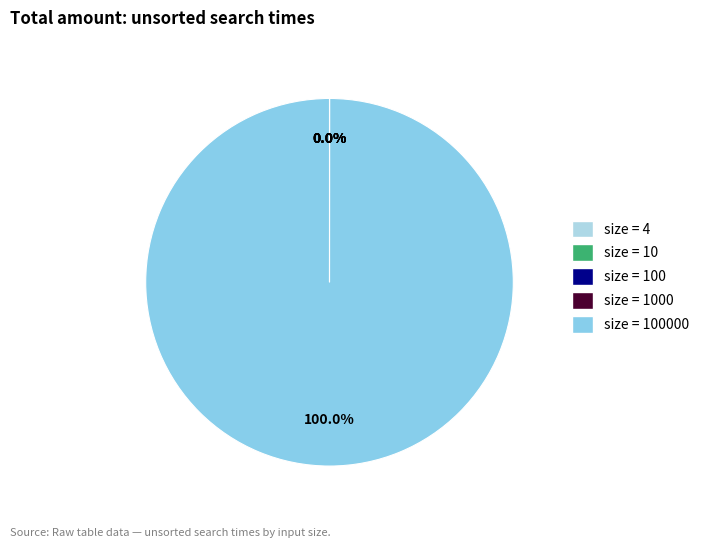

Rank the categories by value from highest to lowest.

100000, 1000, 100, 10, 4